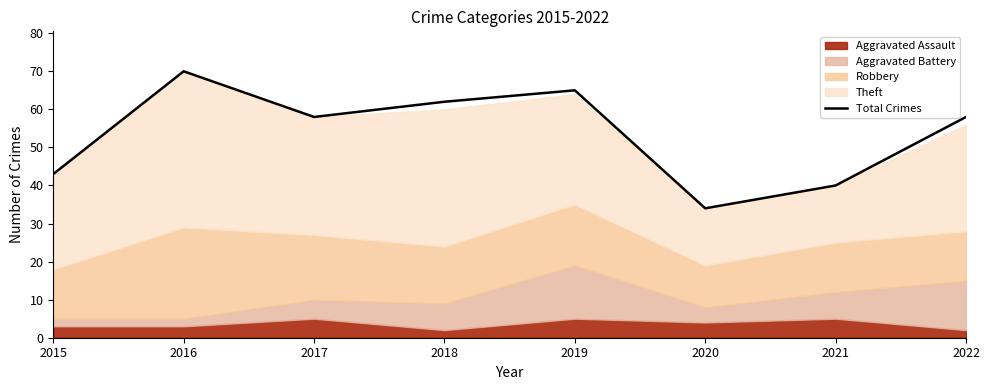

What is the average value?

54